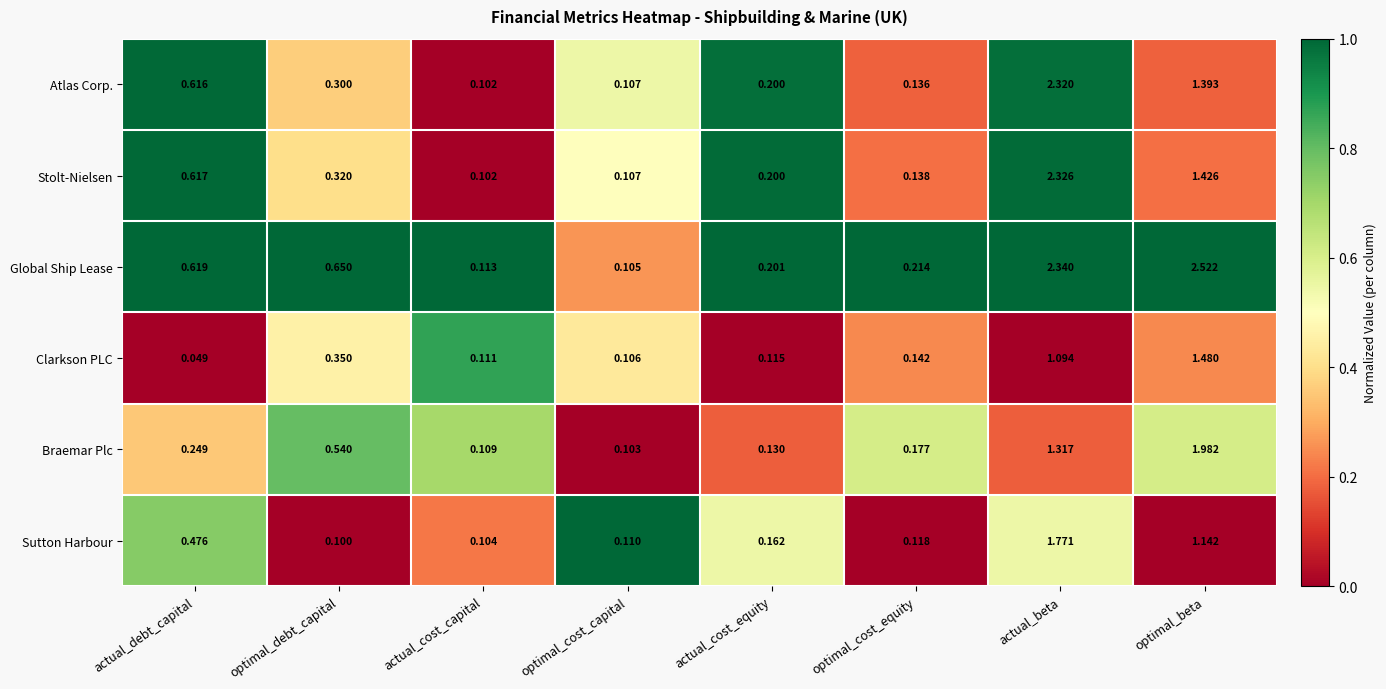

Which series changed the most between actual_cost_equity and actual_beta?

Global Ship Lease